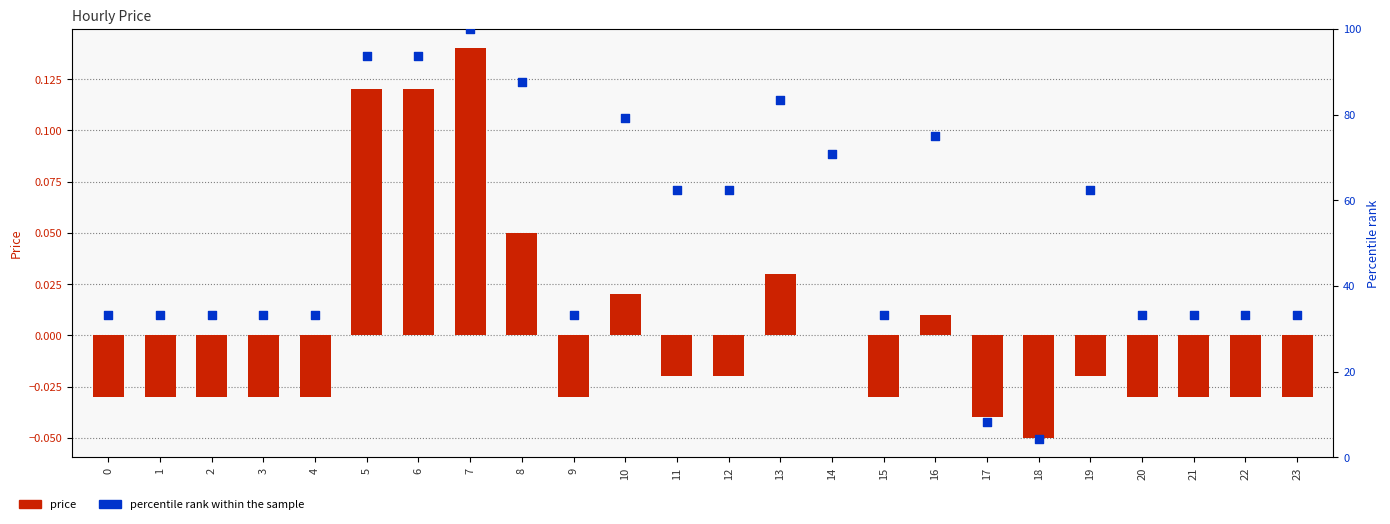

What are all the series names shown in the legend?

price, percentile rank within the sample